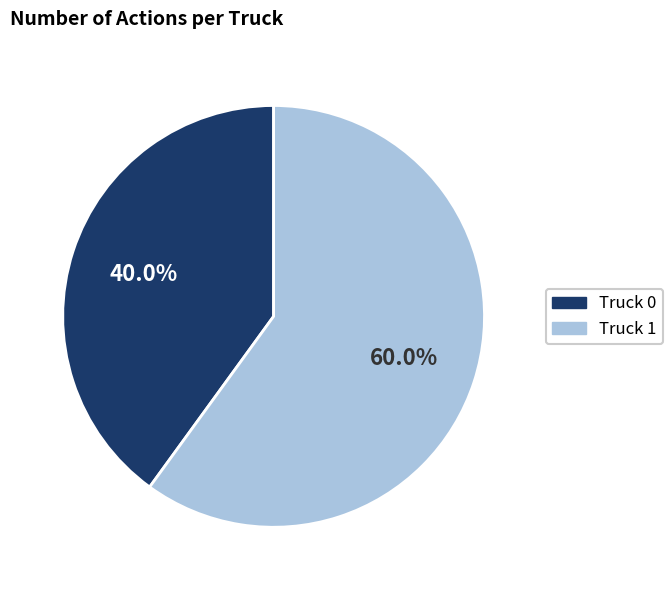

Which slice is the largest?

Truck 1